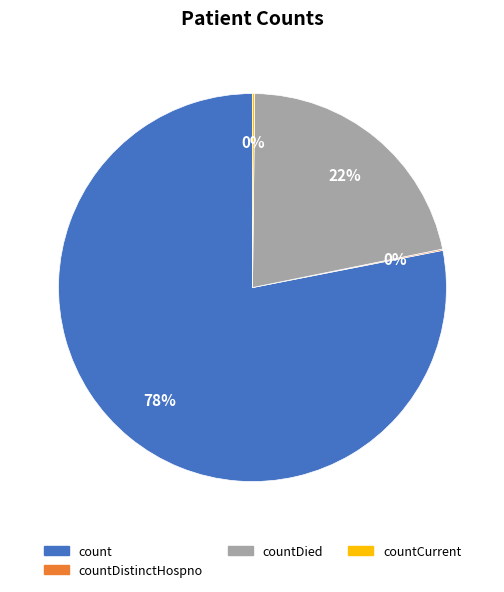

To the nearest percent, what is the average slice percentage?

25%